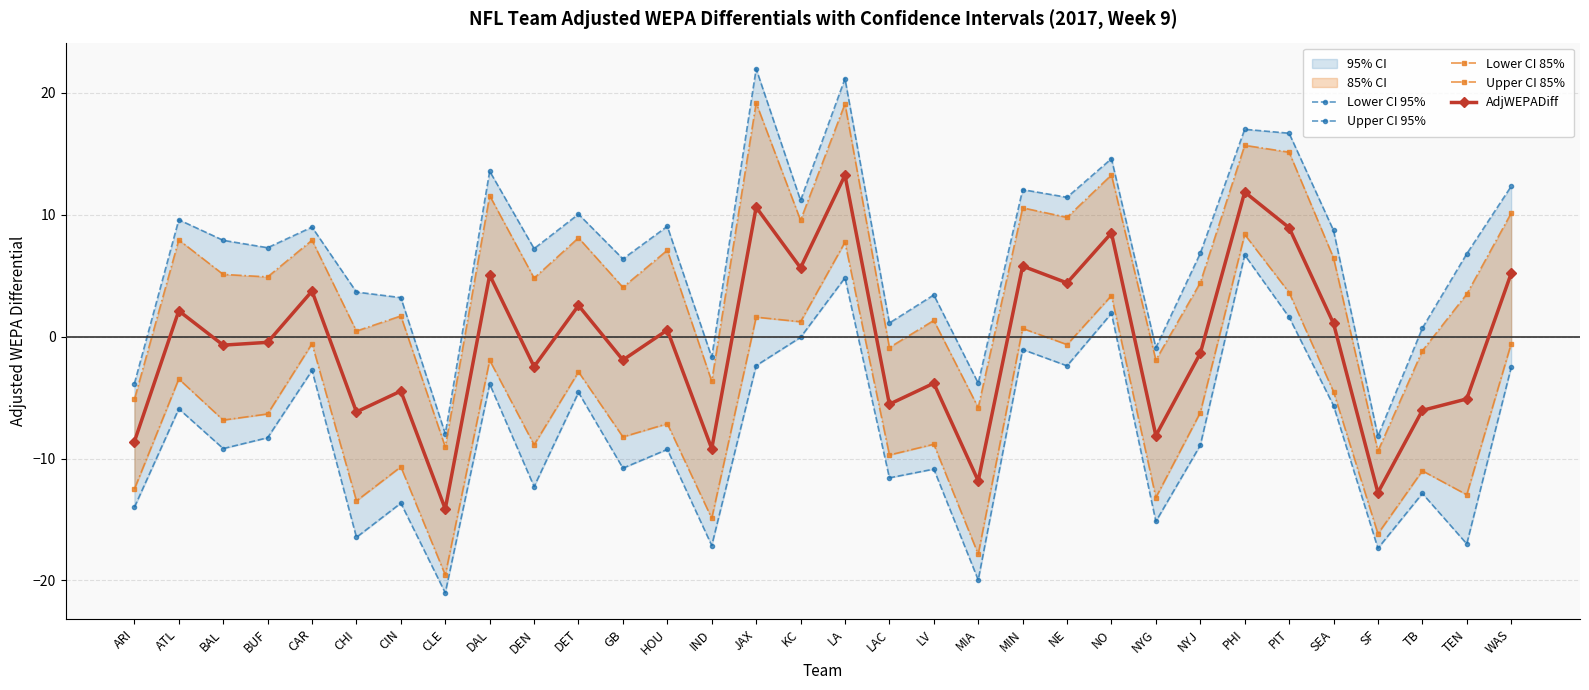

How many data points in Lower CI 95% are less than -8?

18